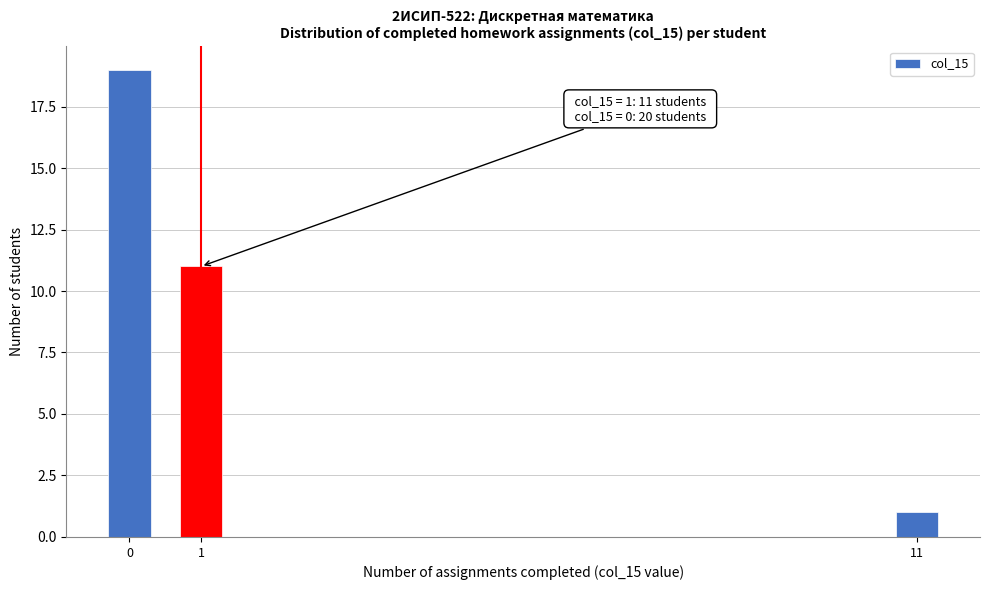

Reading left to right, what are all the values shown in this chart?

0=19	1=11	11=1